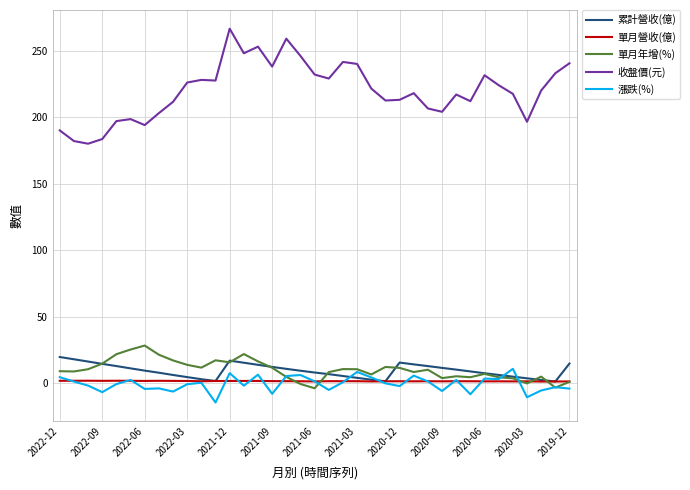

True or false: 收盤價(元) and 單月營收(億) cross at least once.

False